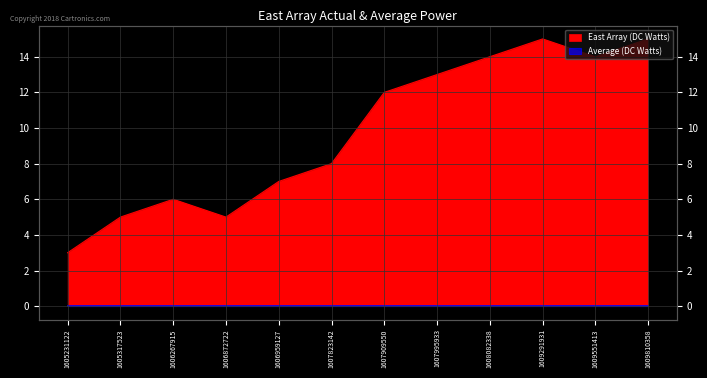

How many data points are above 12?

5